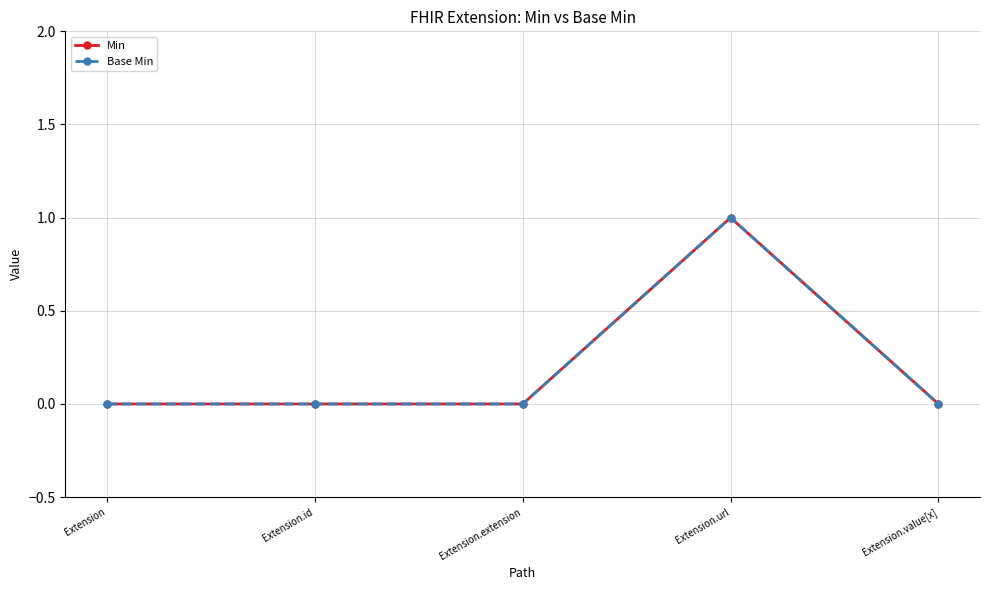

Where is the first local maximum for Base Min?

Extension.url